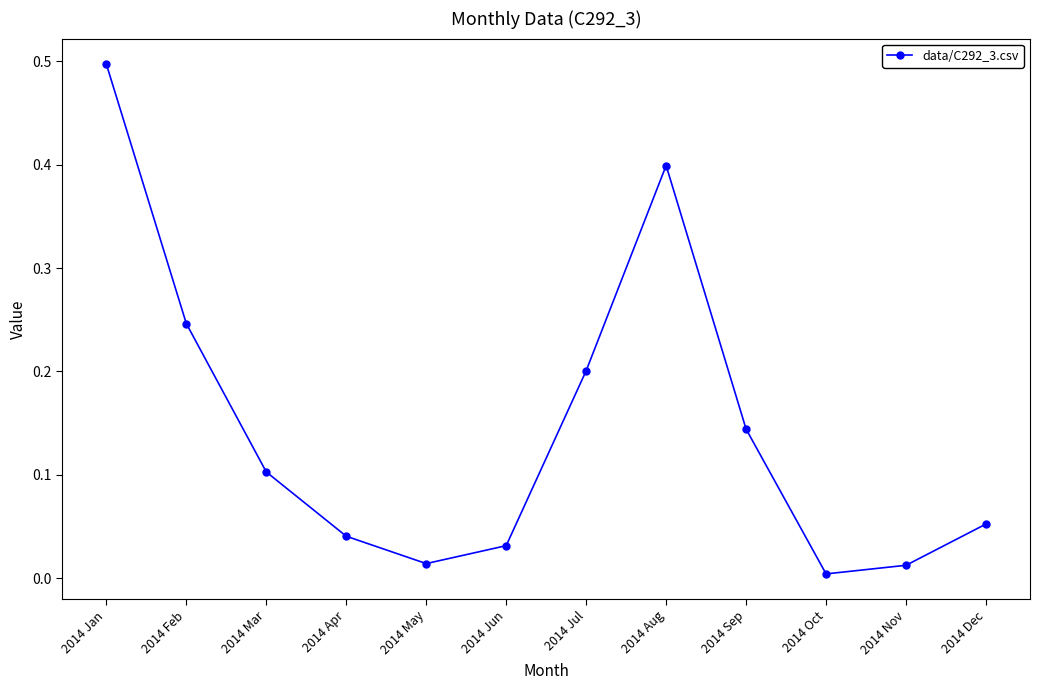

What is the difference between the maximum and minimum values?

0.5